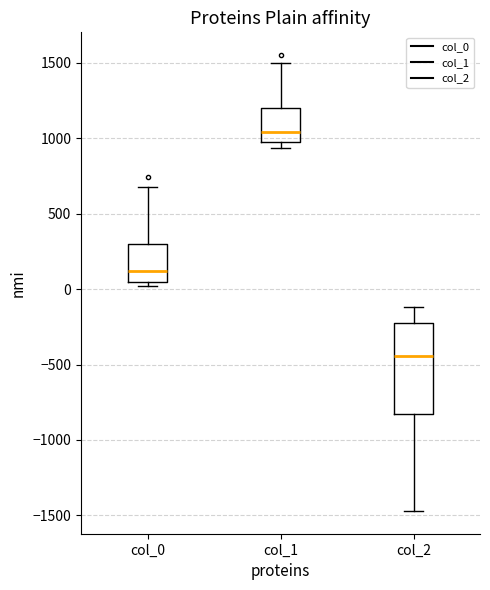

Which box's median line is the lowest?

col_2